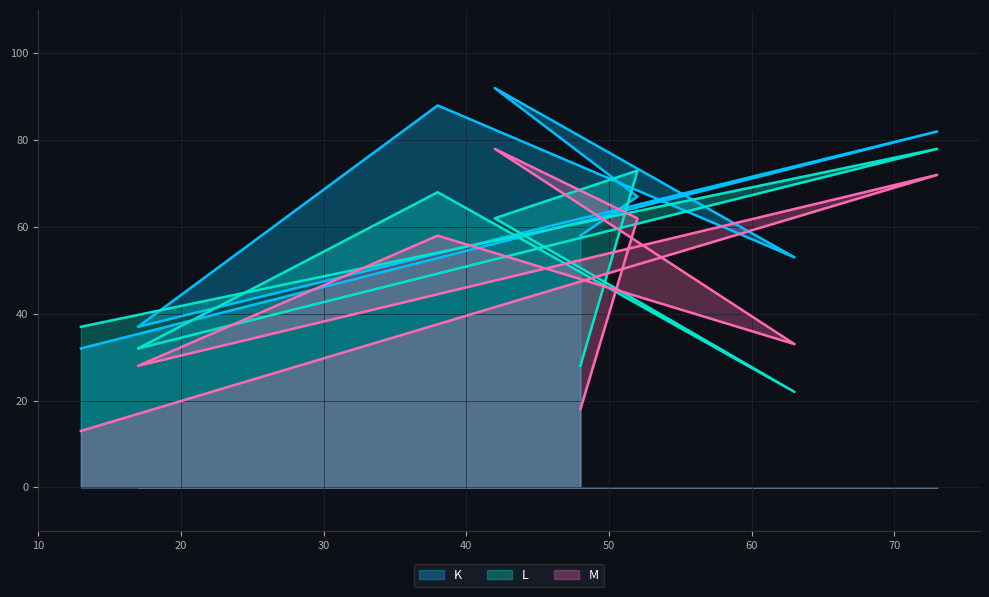

What is the maximum value for M?

78